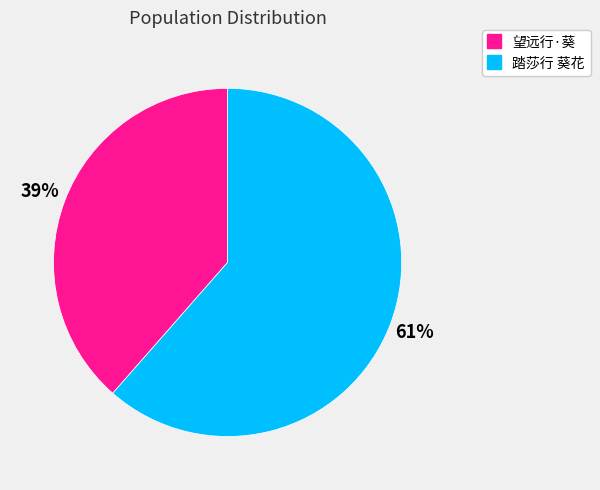

How many segments does this pie chart have?

2